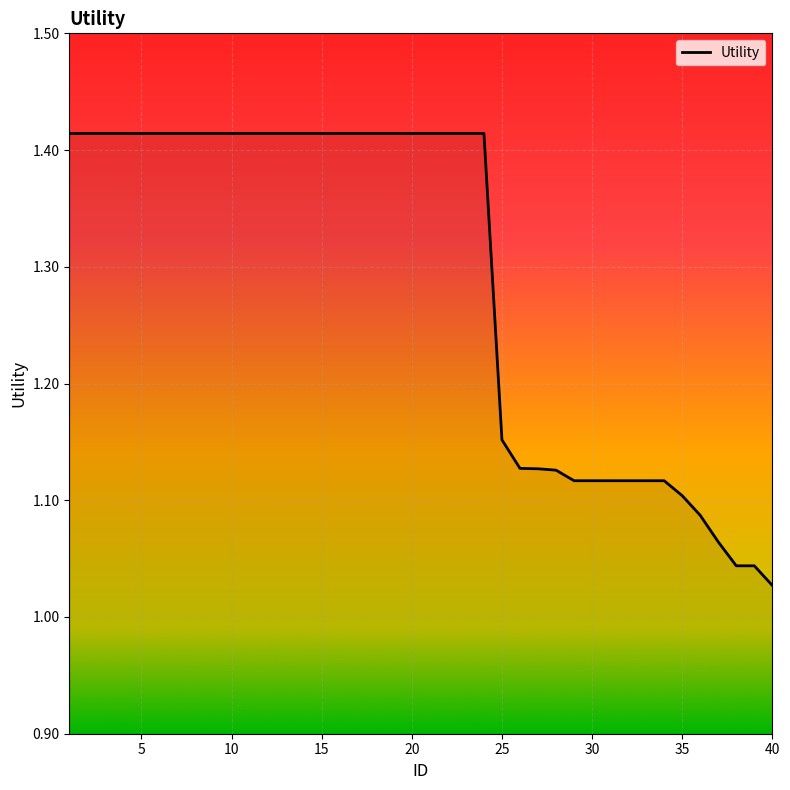

What is the difference between the maximum and minimum values?

0.4